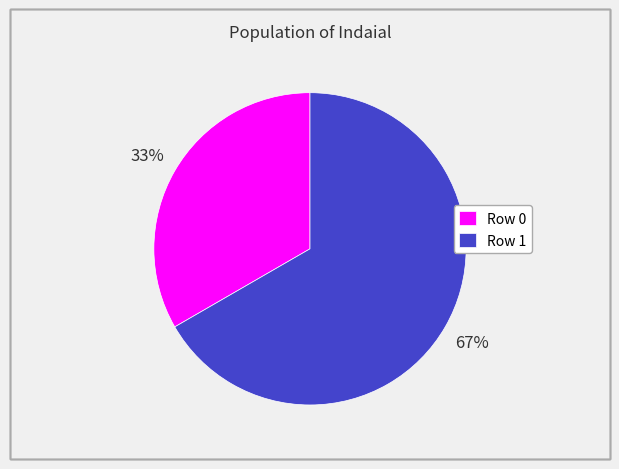

To the nearest percent, what is the combined percentage of Row 0 and Row 1?

100%